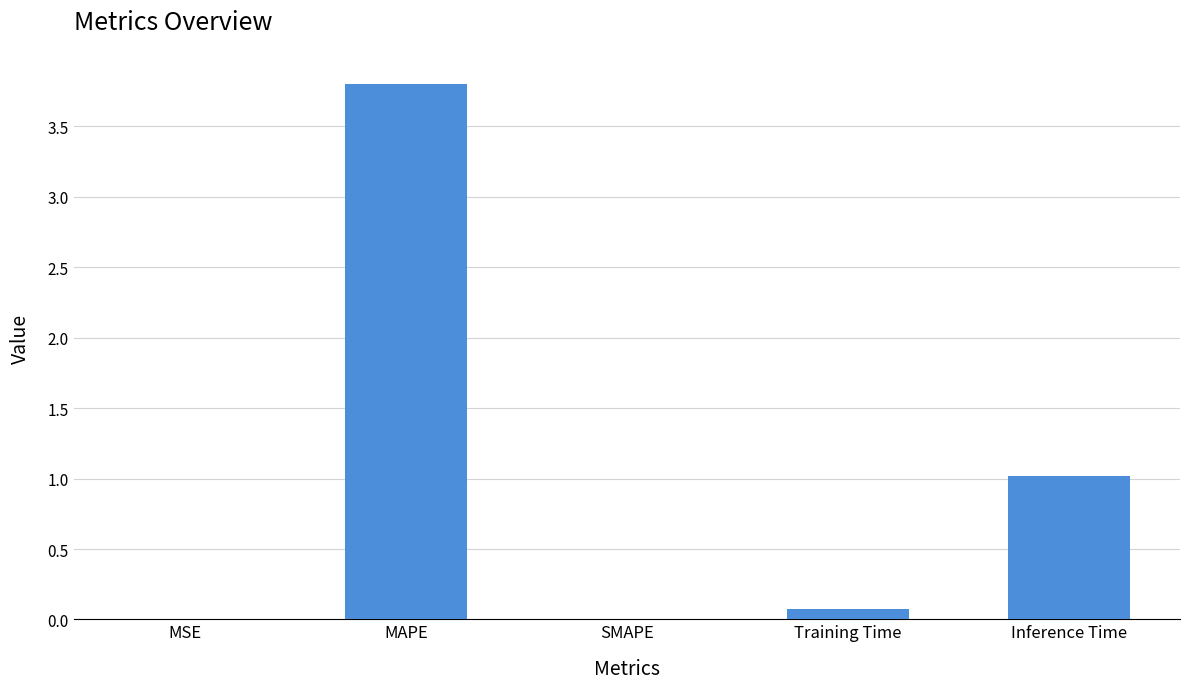

Is it true that the value at Training Time is 0.1?

True